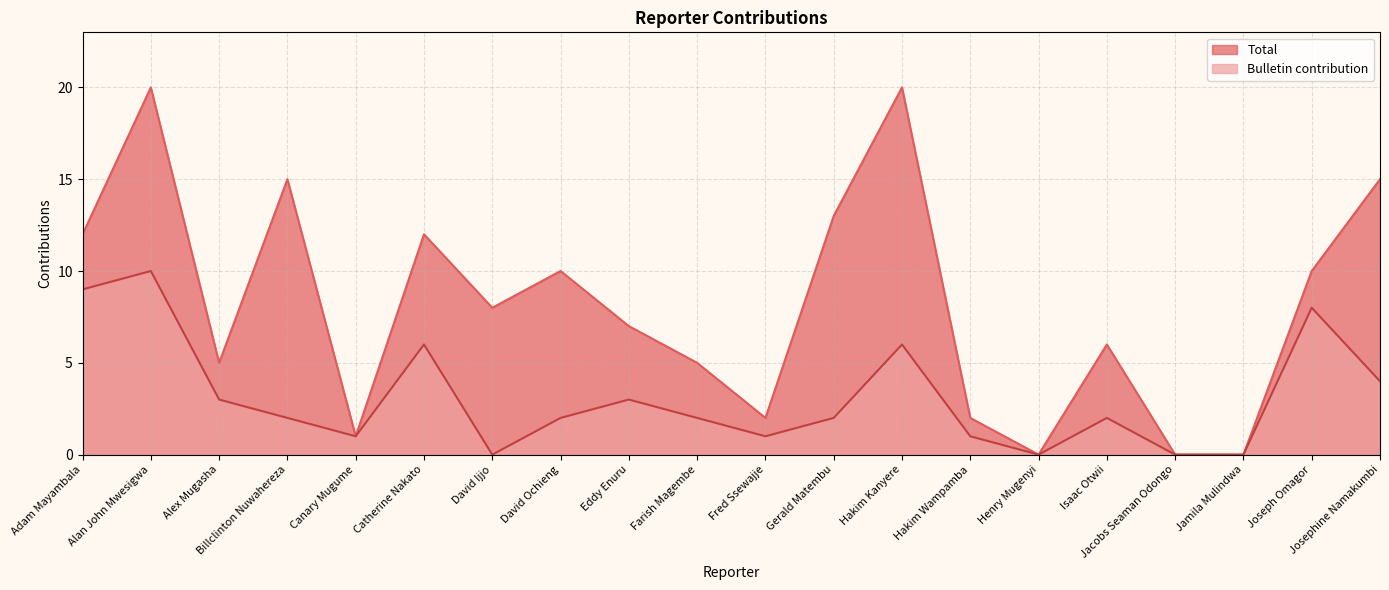

At which label does Bulletin contribution first exceed 2?

Adam Mayambala